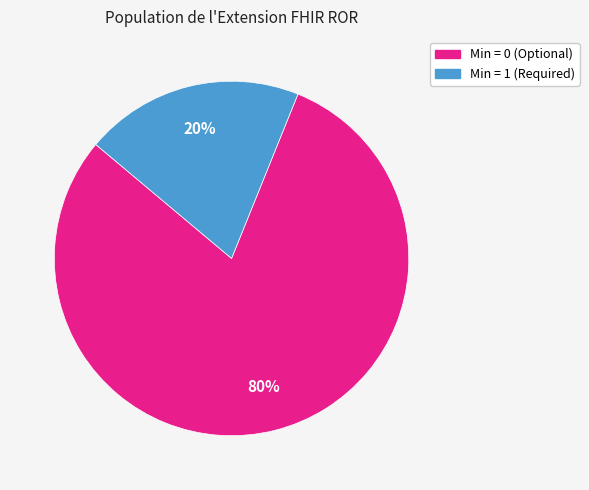

Is there a majority slice in this chart?

Yes